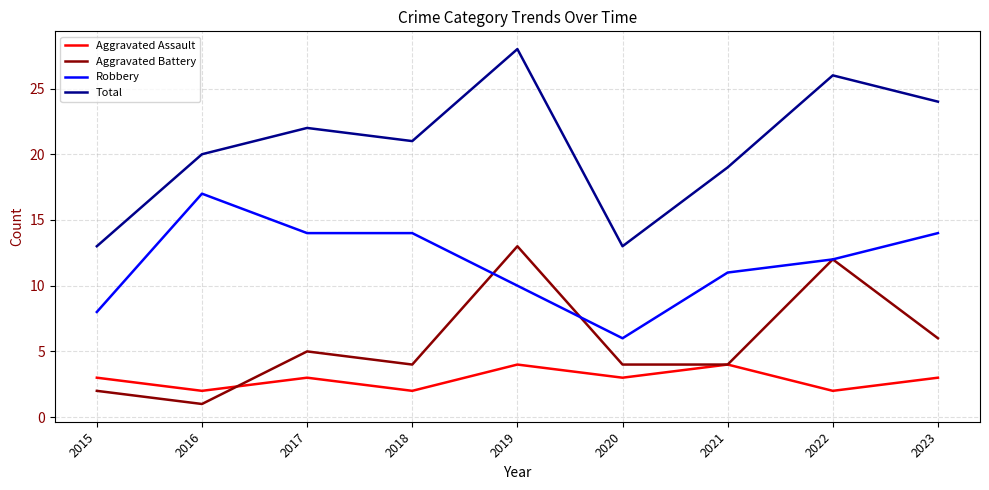

At which category is the sum across all series the highest?

2019